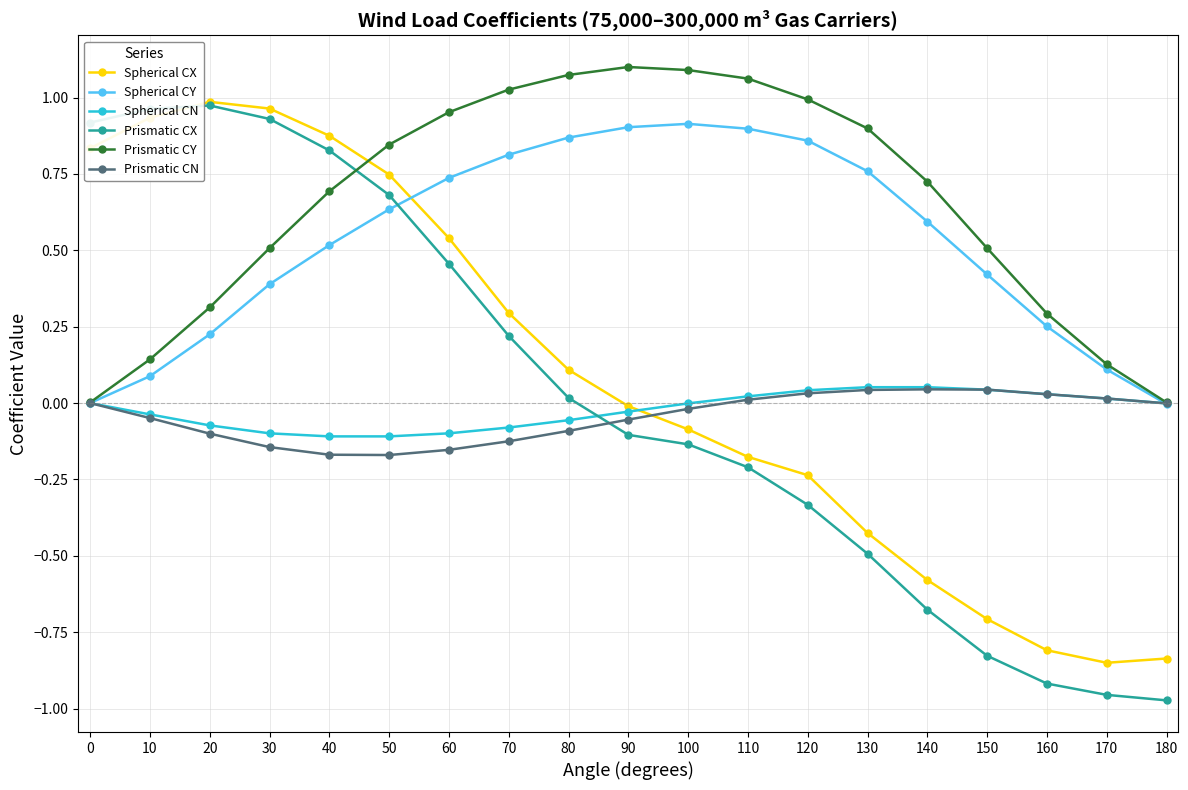

Which series has the widest spread of values?

Prismatic CX